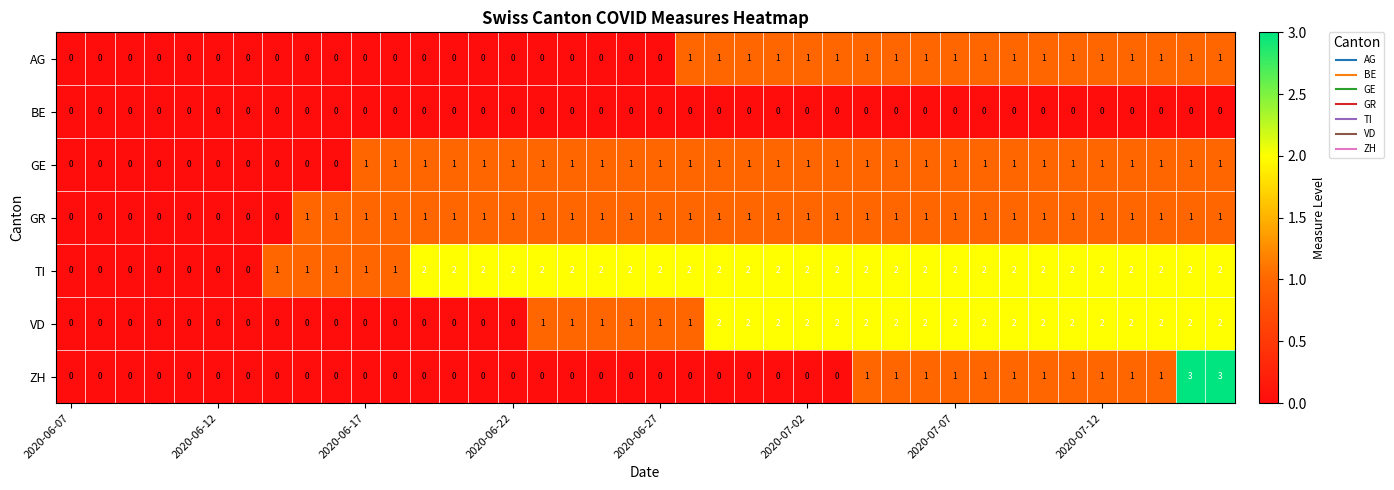

Which series has the largest total across all categories?

TI